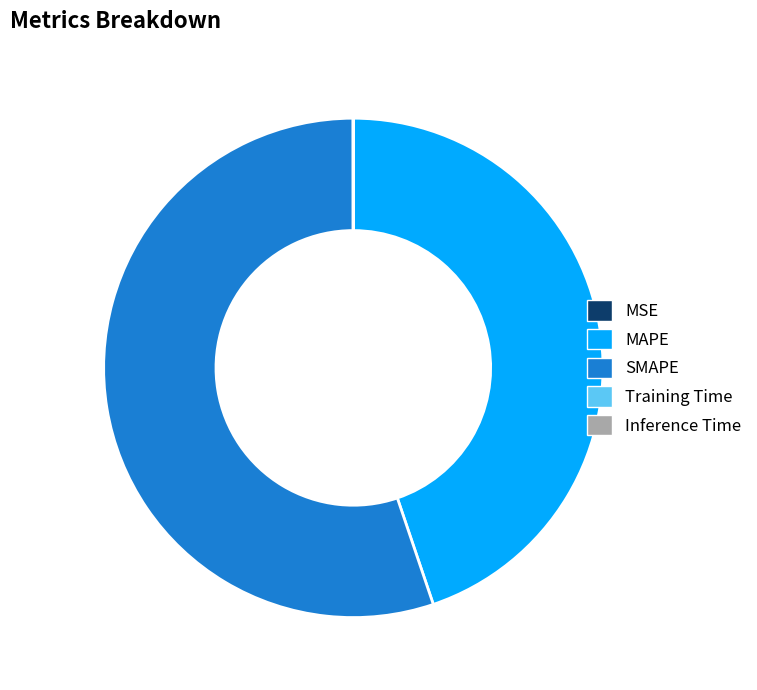

Which category has the biggest portion of the pie?

SMAPE